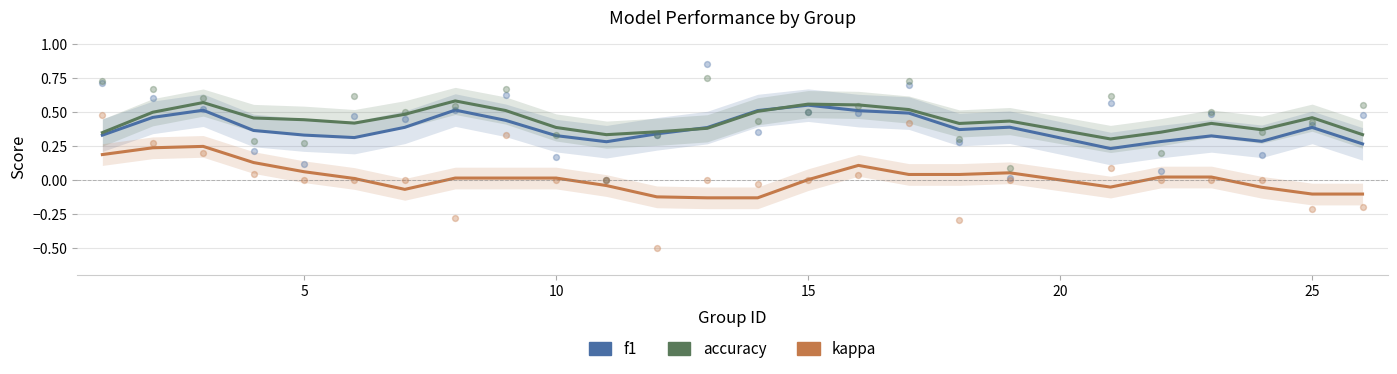

At how many categories does at least one series exceed 0?

25